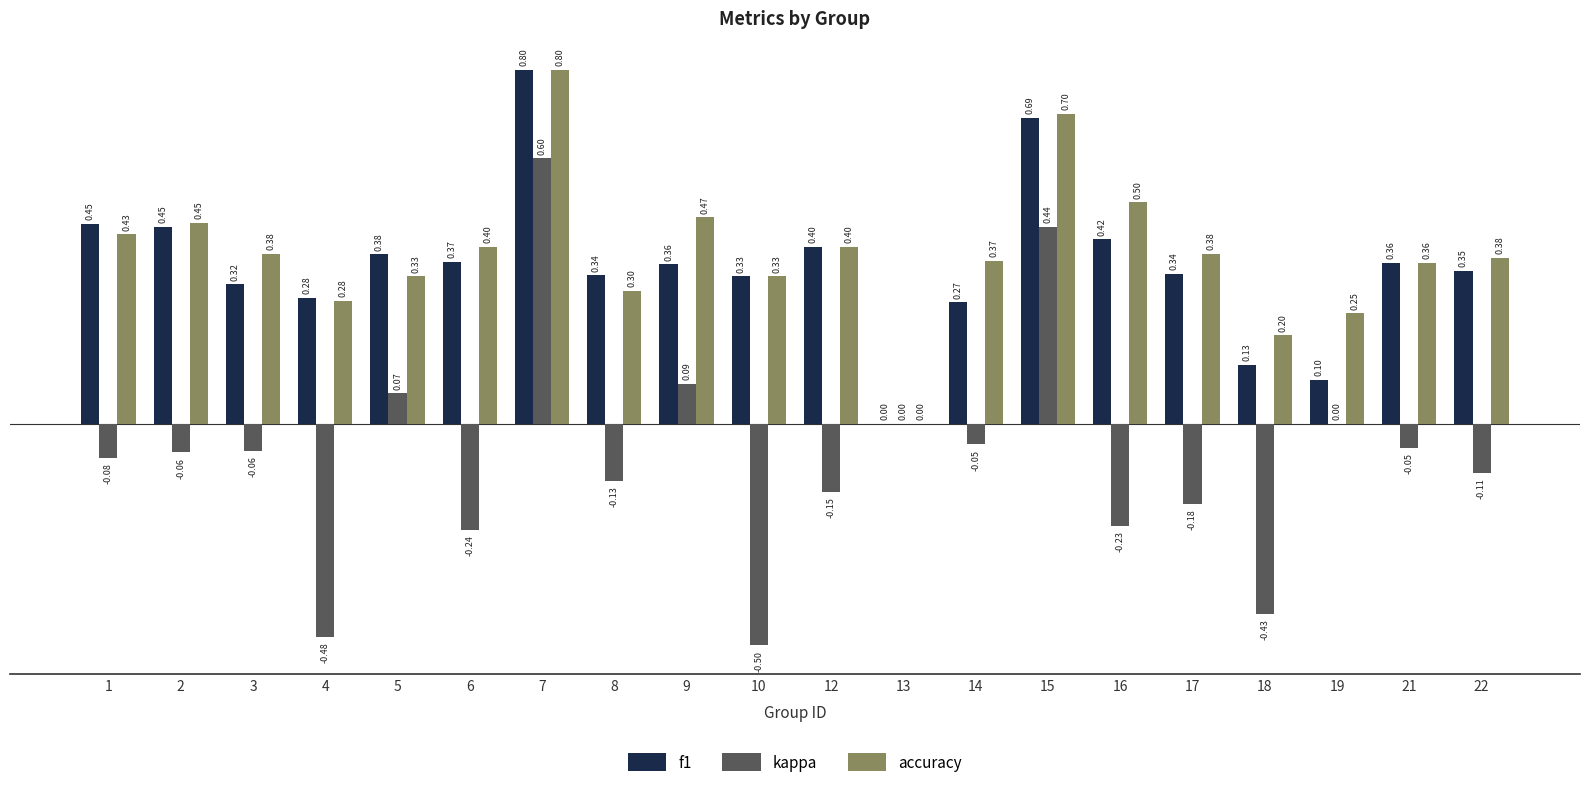

What is the sum of the f1 values at 8 and 9?

0.7